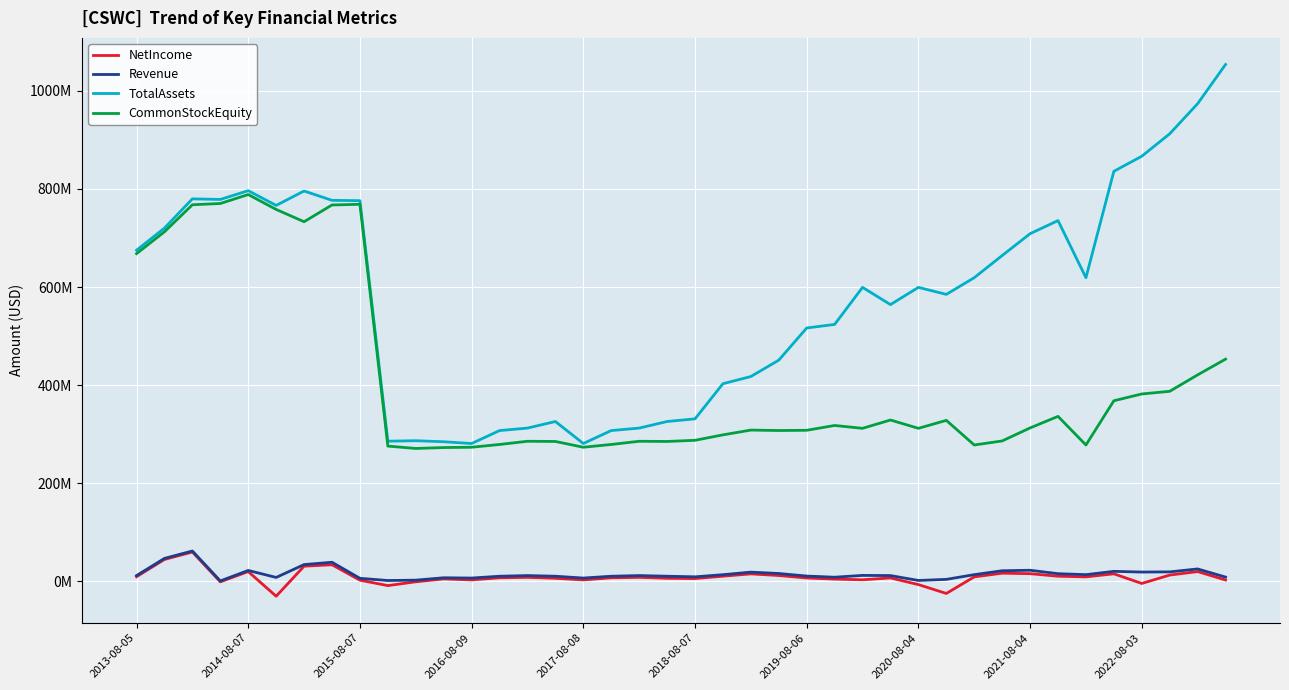

True or false: Revenue and TotalAssets intersect in this chart.

False